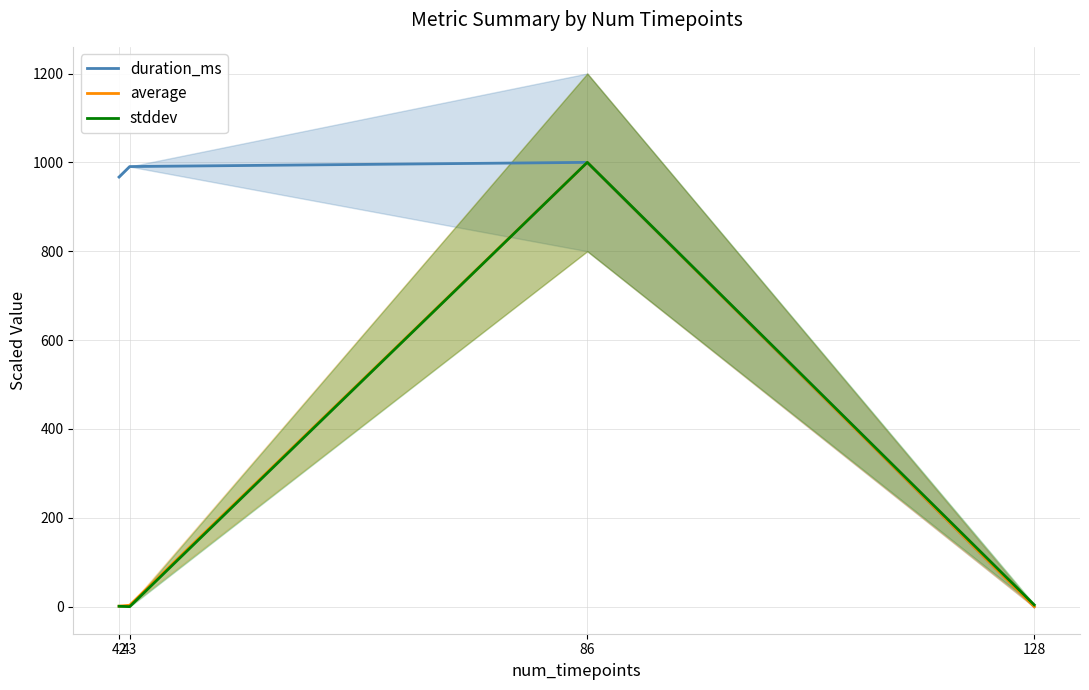

What is the difference between the highest and lowest values at 42?

966.1